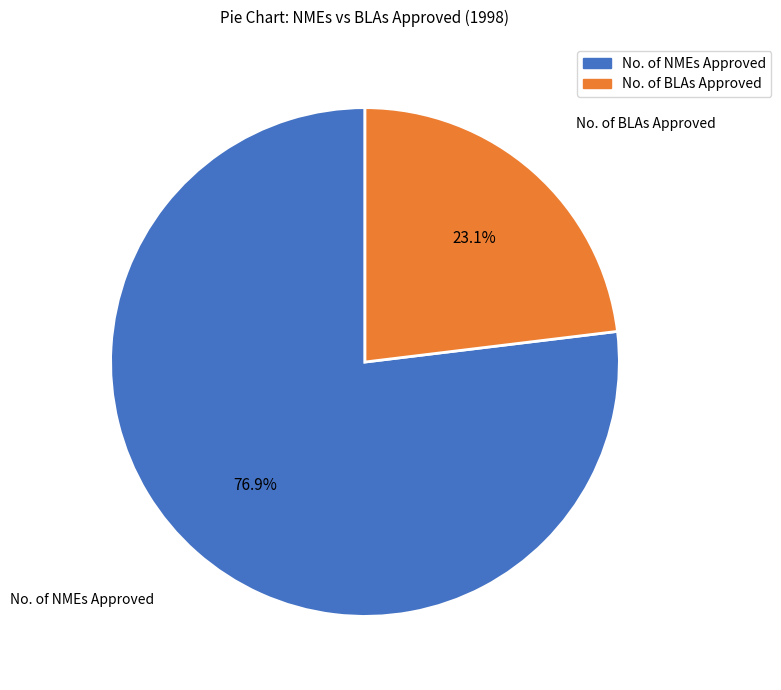

Is it true that No. of NMEs Approved is 77% of the pie?

True